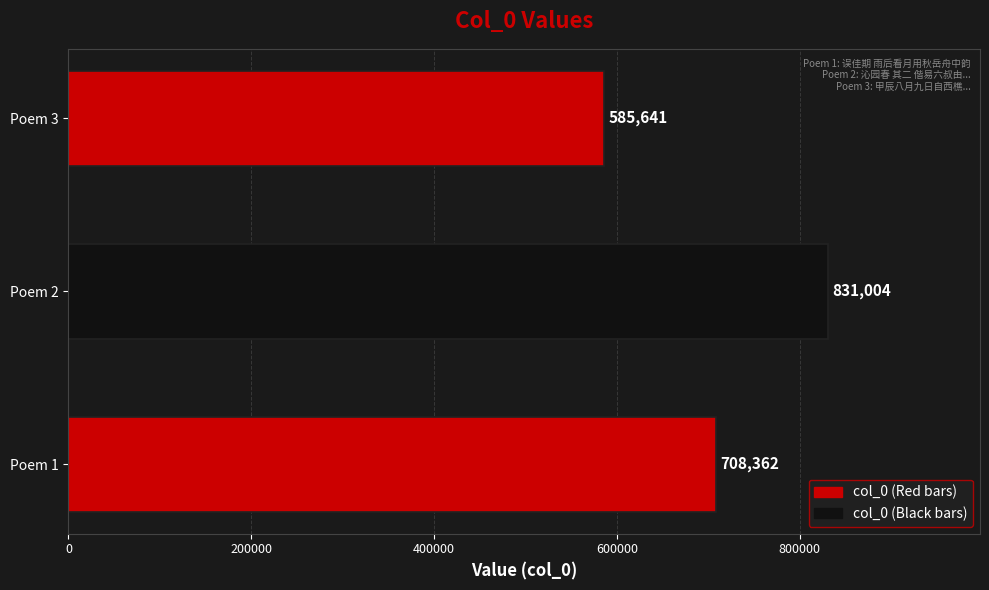

Count the values in the range 585641 to 831004.

3